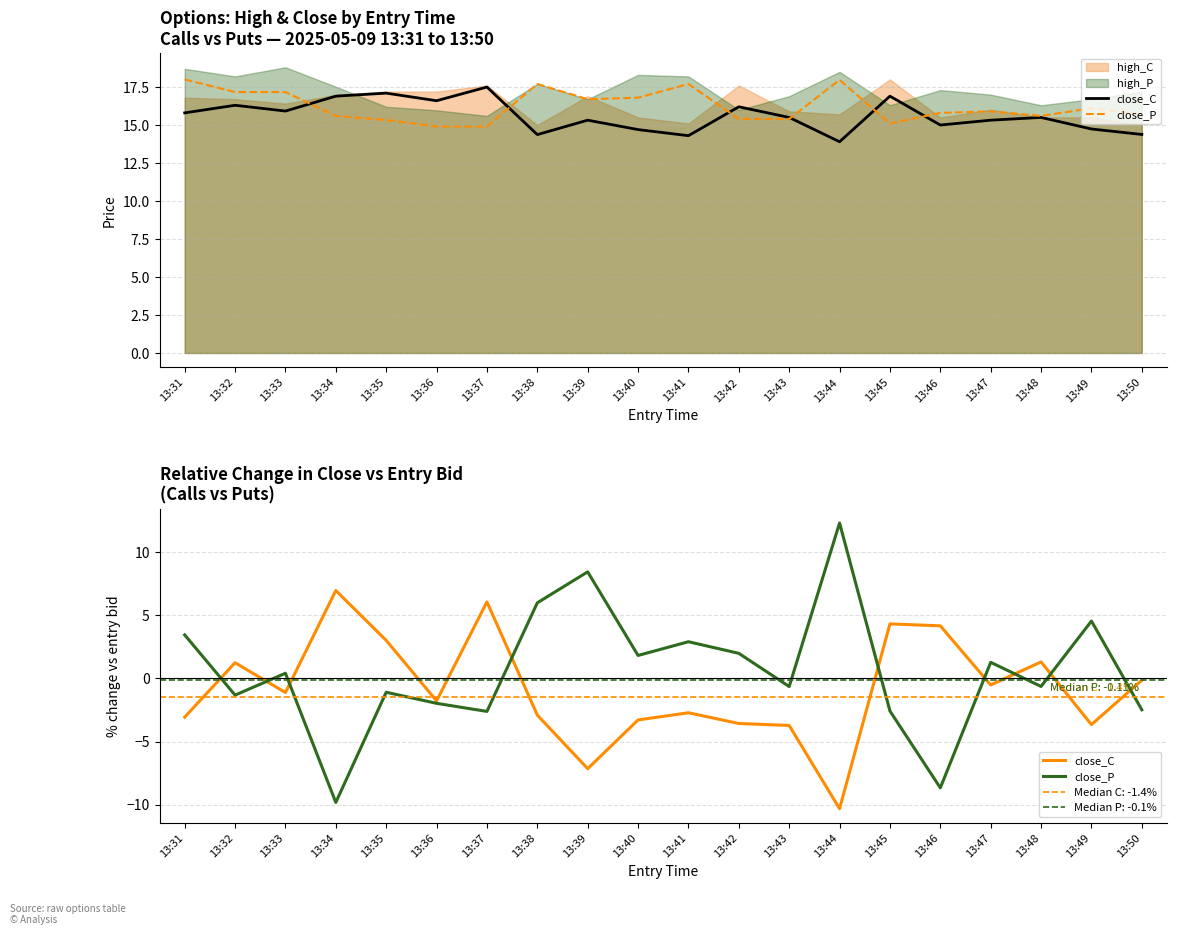

True or false: close_P has more than 2 points higher than both neighbors.

True